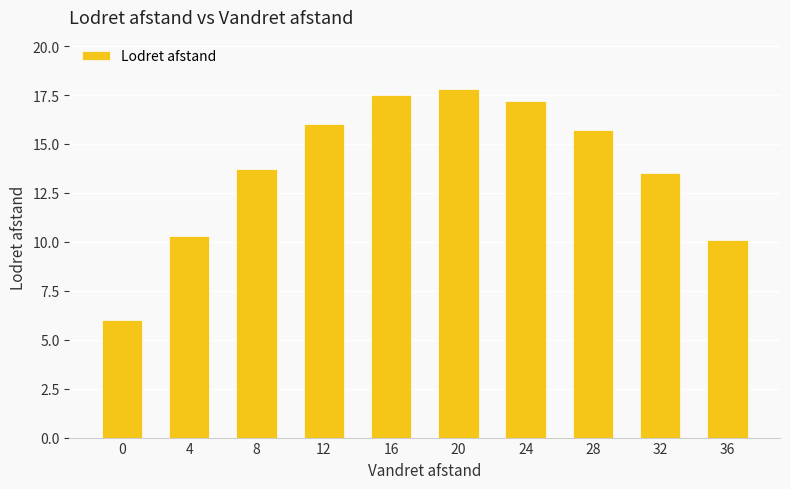

What is the change in value from 24 to 32?

-3.7